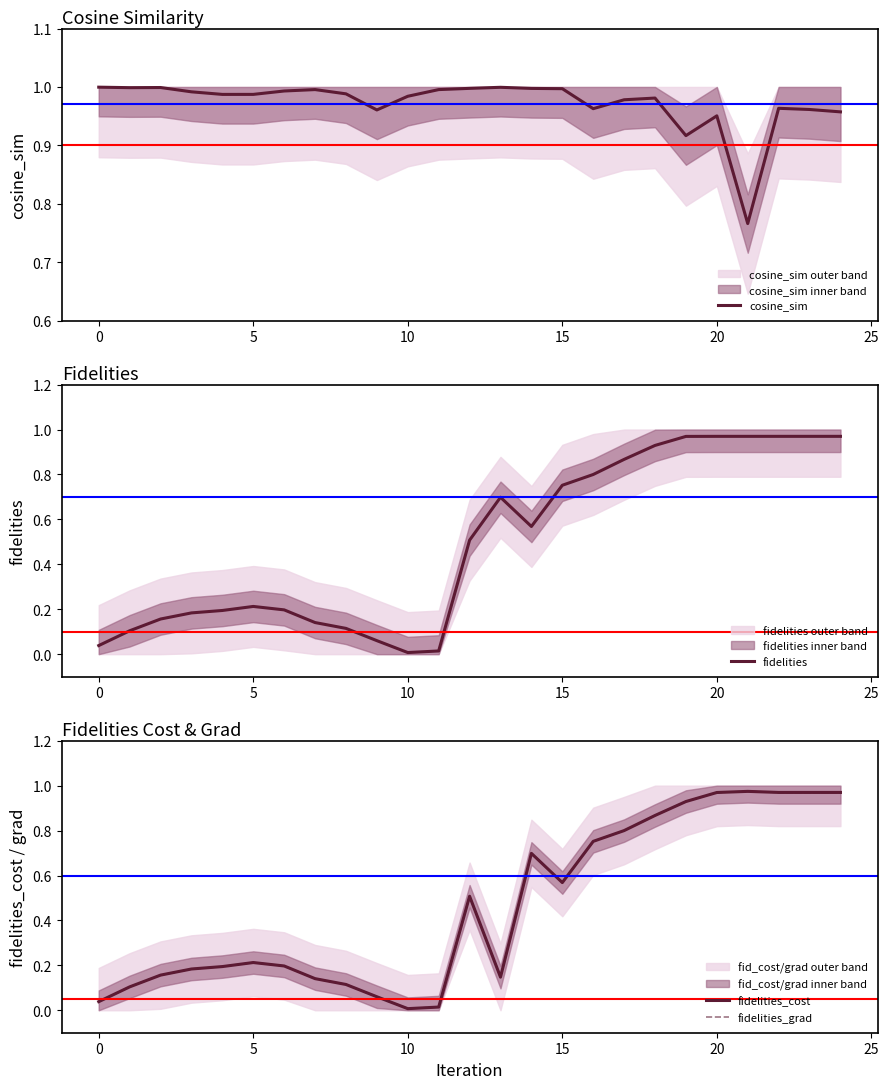

The fidelities series shows 0.0 at 10. True or false?

True